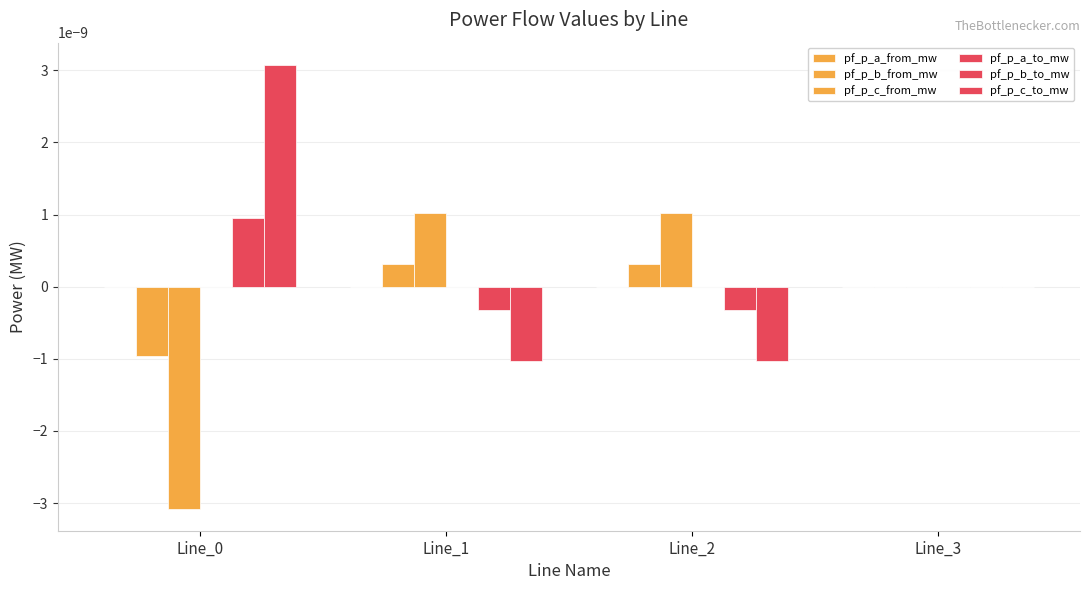

Which category has the highest value in the pf_p_a_to_mw series?

Line_0